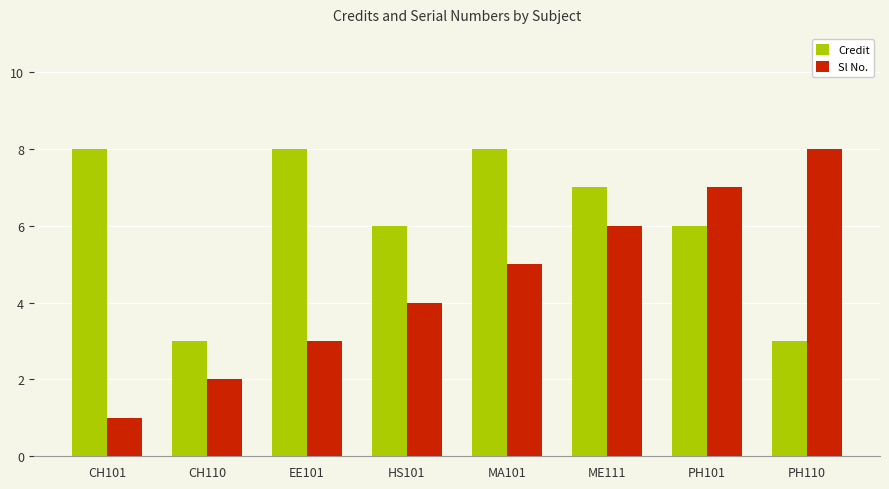

What is the maximum value shown in the chart?

8